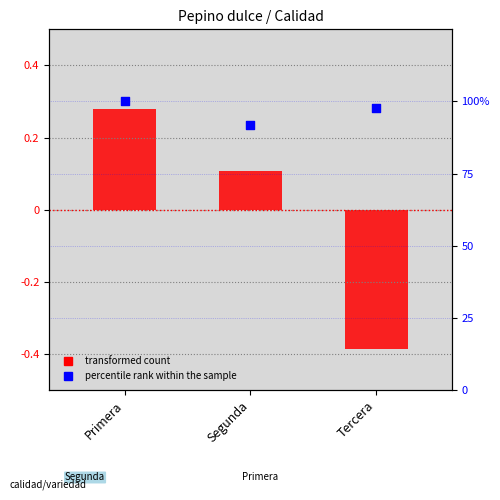

Which series has the widest spread of Y values?

percentile rank within the sample